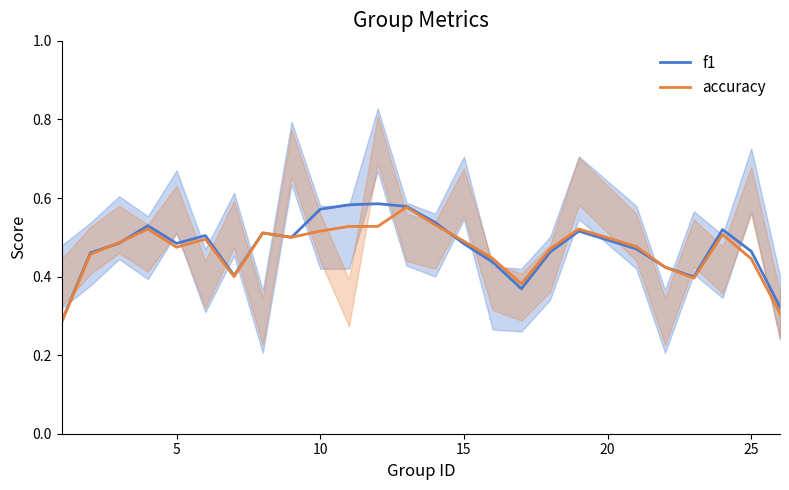

Count the number of data series in this chart.

2